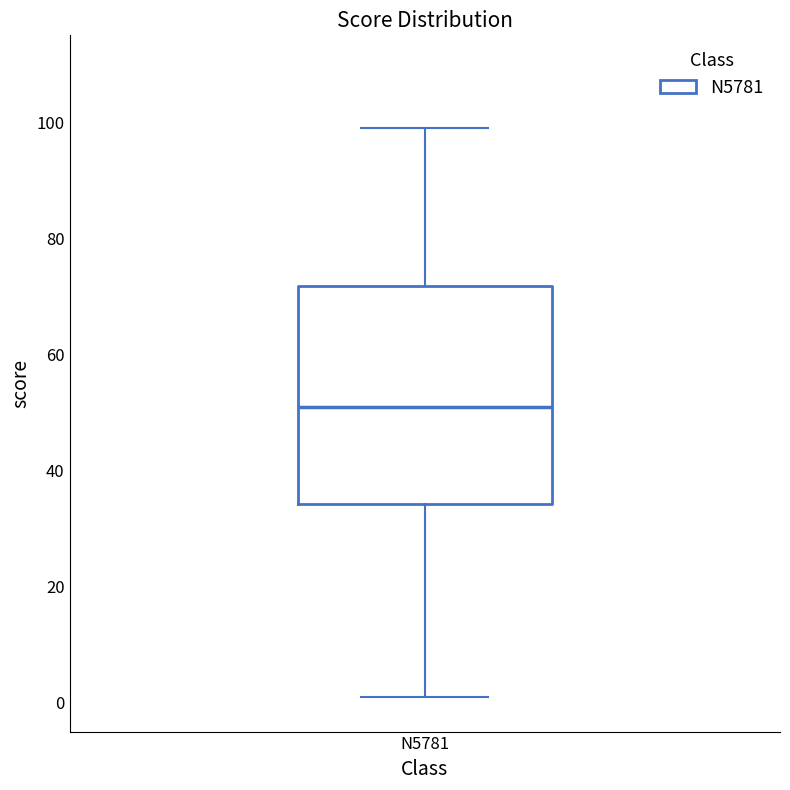

Where does the median line of the box for N5781 sit on the y-axis? The values are not printed on the chart, so give them approximately, as read against the axis.

52